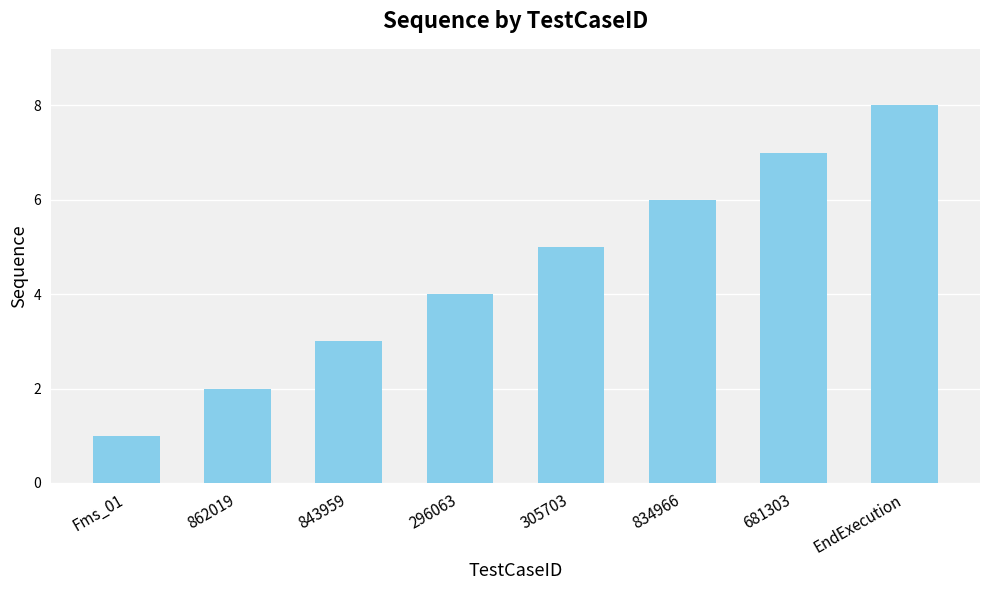

Does the chart contain any negative values?

No